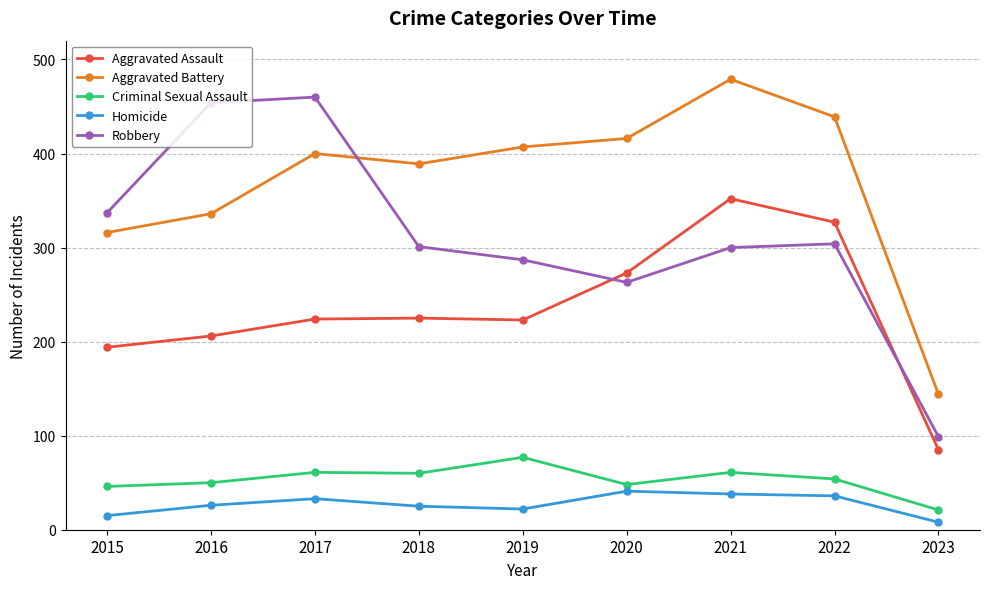

What is the value of the Aggravated Battery point at the 8th from the left?

439